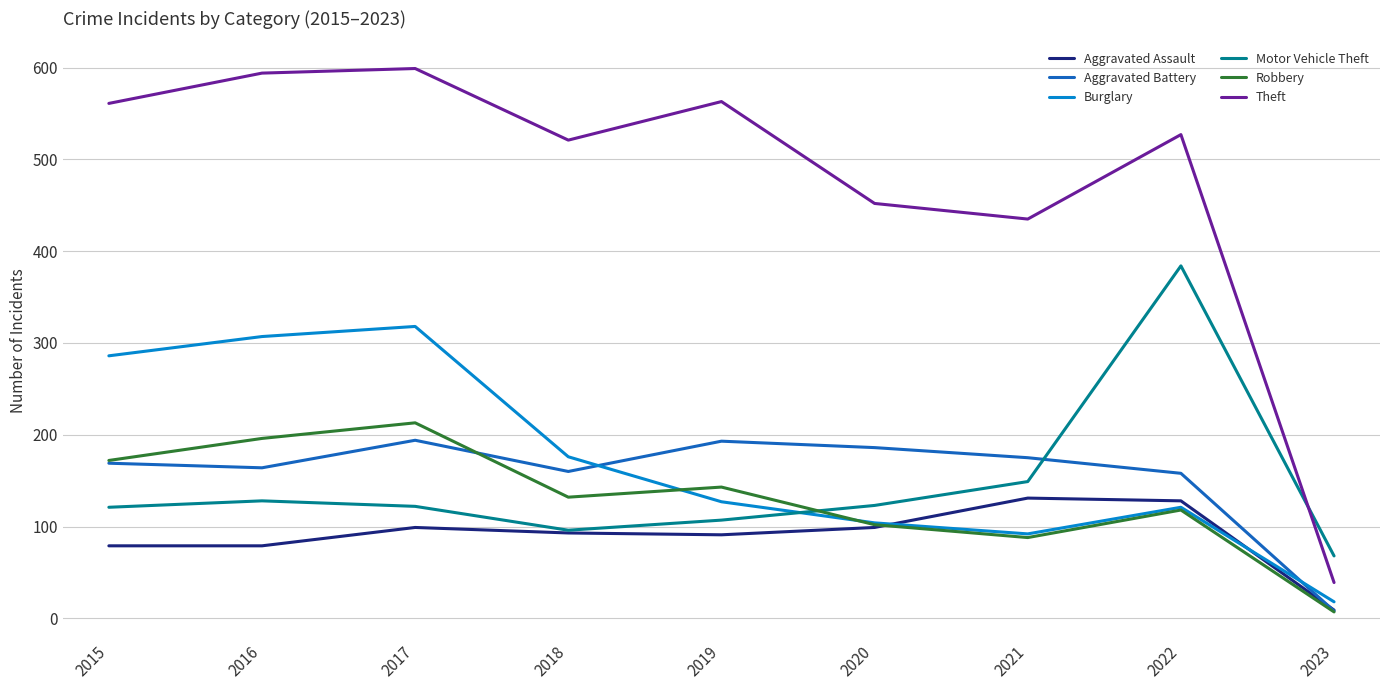

Which series has the largest total across all categories?

Theft